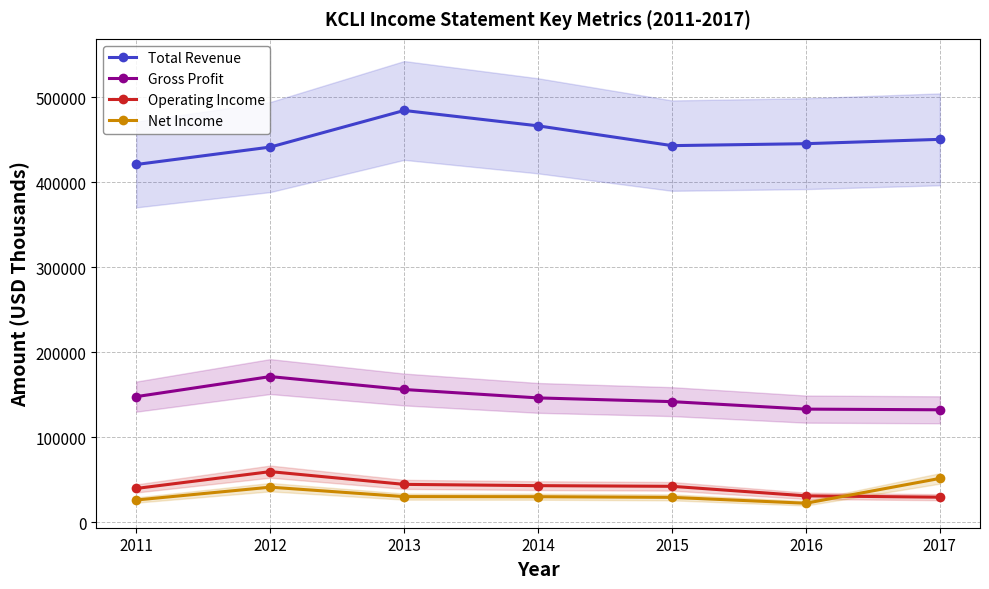

Is the value of Operating Income at 2014 greater than the value of Net Income at 2017?

No